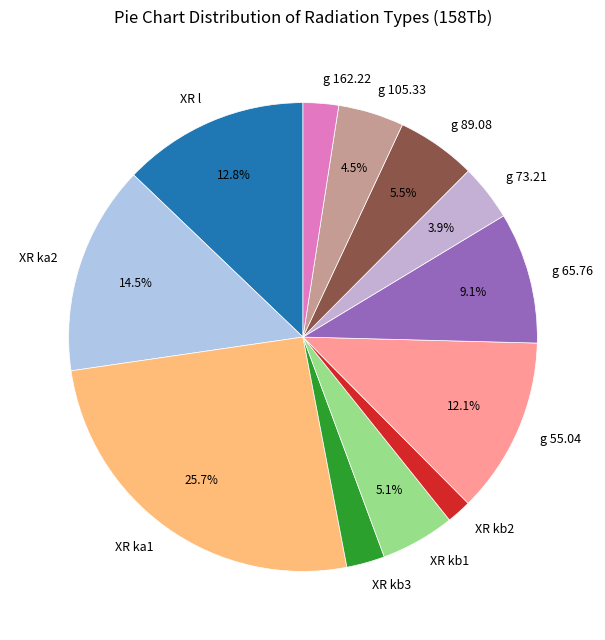

What is the total percentage of g 73.21 and XR ka1?

29.6%